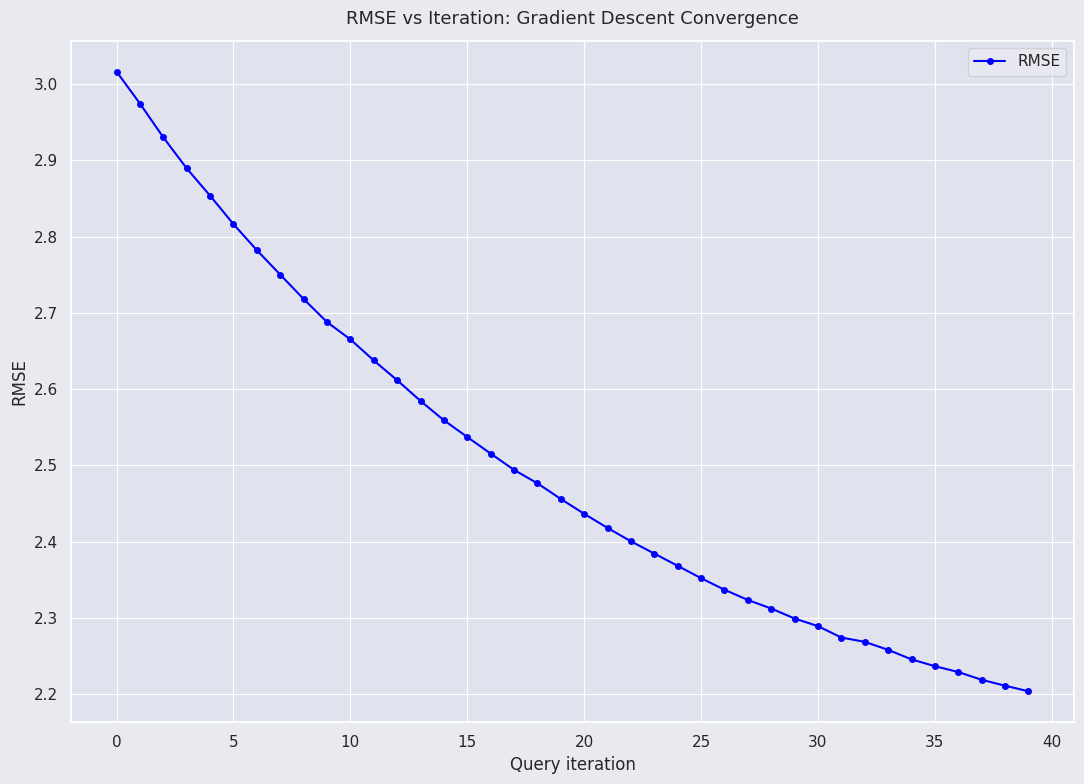

What is the difference between the second highest and second lowest values?

0.8